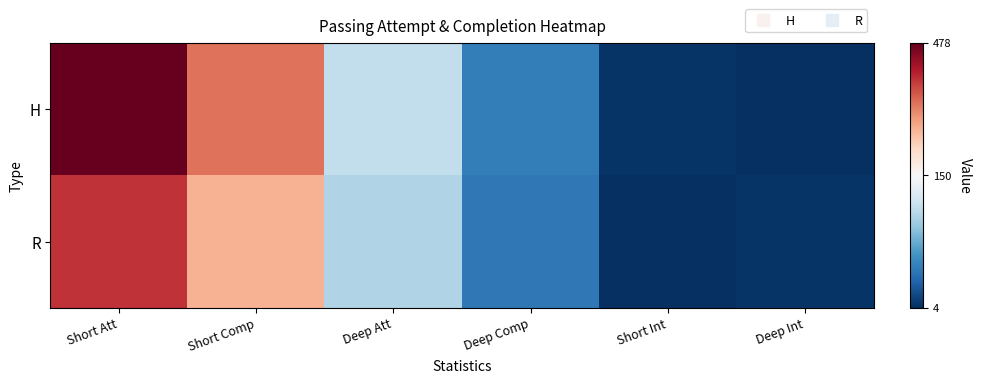

Reading right to left, extract all data points from this chart.

H: Deep Int=5	Short Int=7	Deep Comp=49	Deep Att=114	Short Comp=329	Short Att=478
R: Deep Int=7	Short Int=4	Deep Comp=46	Deep Att=106	Short Comp=264	Short Att=387